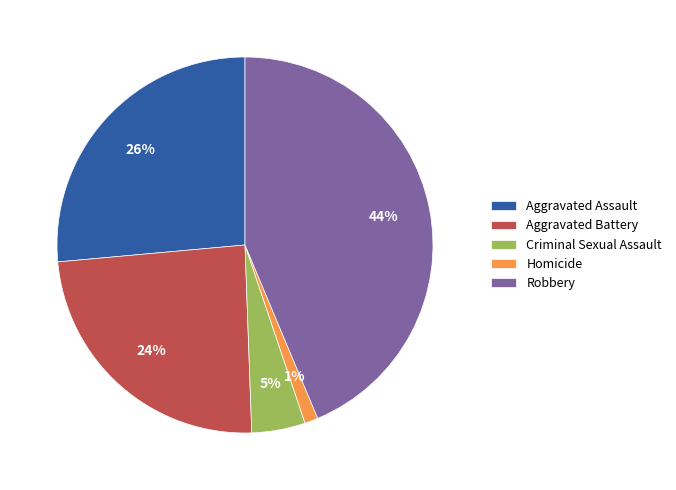

Is Aggravated Battery the majority of the pie?

No